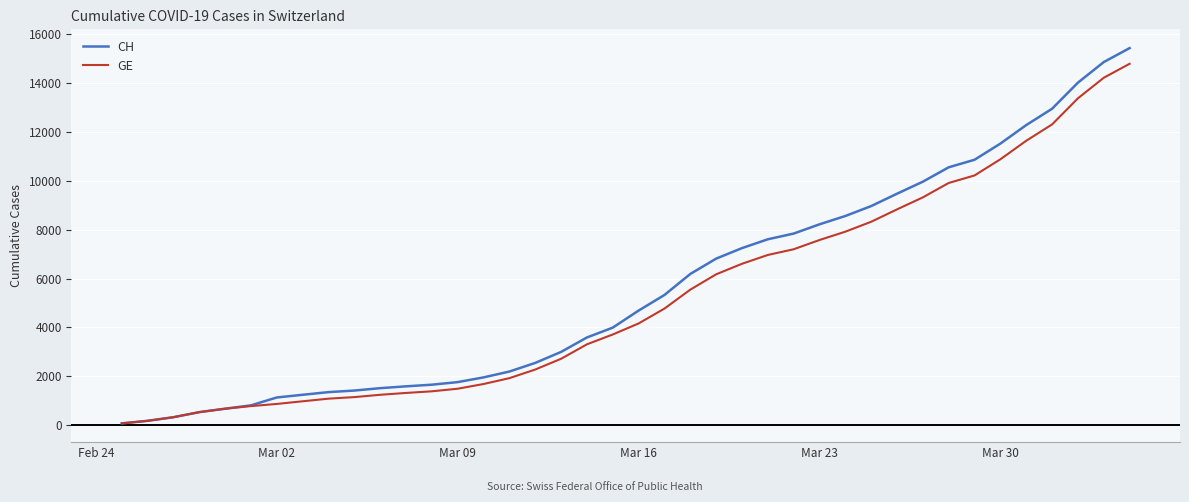

Which series has the widest spread of values?

CH